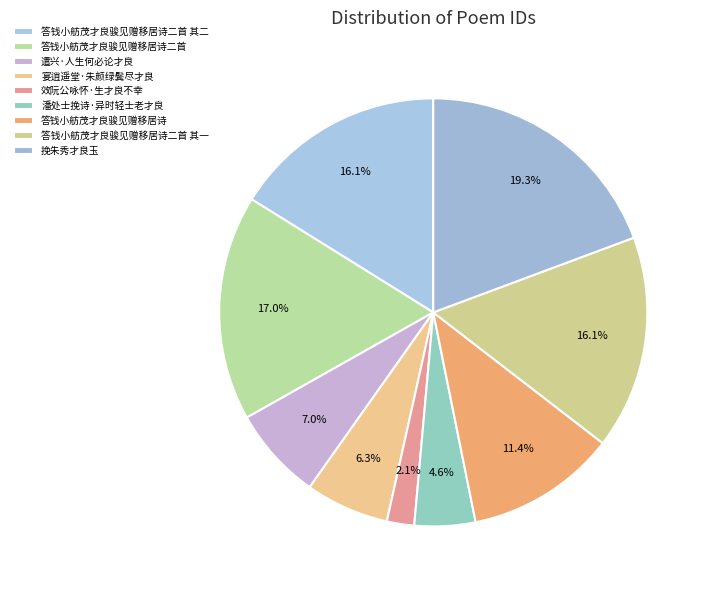

How many segments does this pie chart have?

9